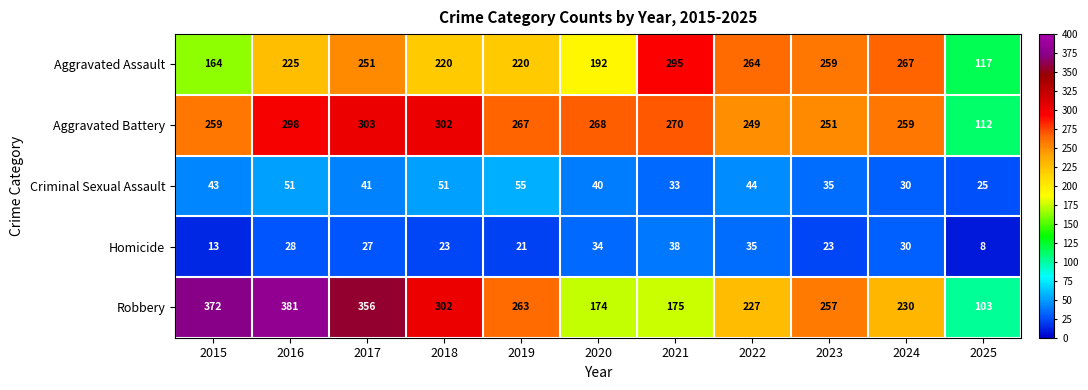

List the series in order of their peak value, highest first.

Robbery, Aggravated Battery, Aggravated Assault, Criminal Sexual Assault, Homicide